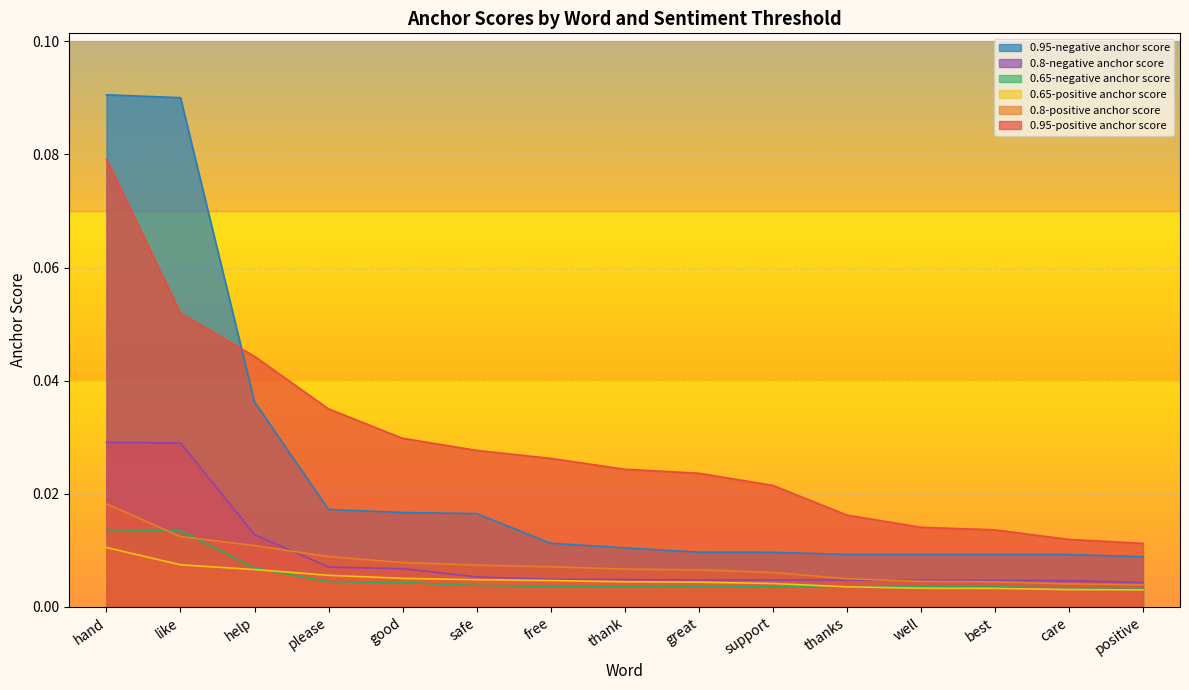

Which label corresponds to the smallest value in the chart?

positive